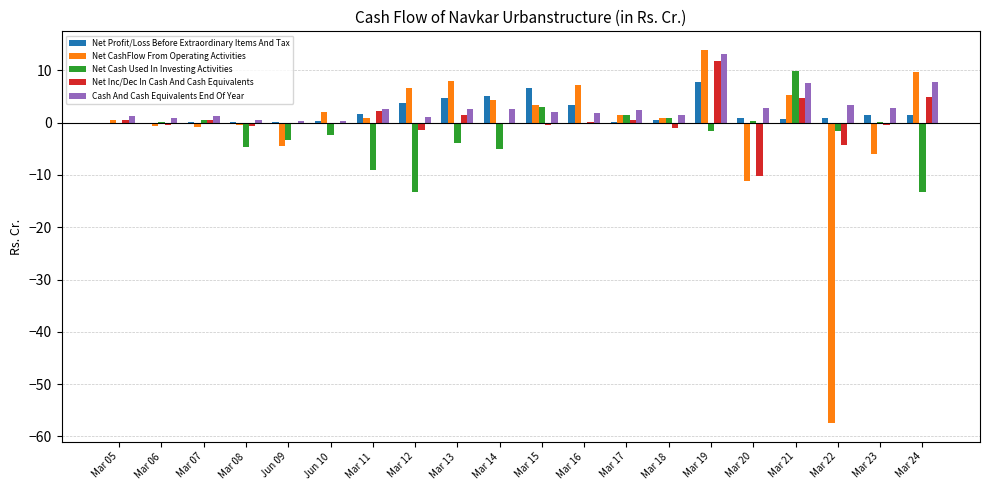

Is it true that Cash And Cash Equivalents End Of Year equals 2.6 at Mar 13?

True